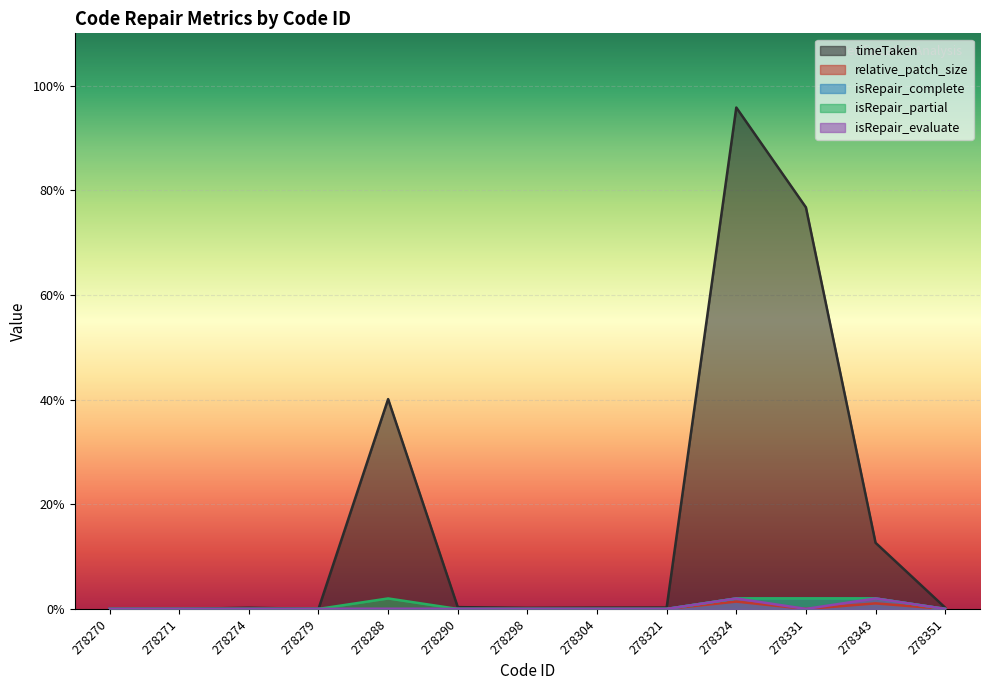

Reading left to right, extract all data points from this chart.

timeTaken: 0.0	0.0	0.1	0.0	20.1	0.2	0.1	0.1	0.1	47.9	38.4	6.3	0.1
relative_patch_size: 0.0	0.0	0.0	0.0	0.0	0.0	0.0	0.0	0.0	0.7	0.0	0.5	0.0
isRepair_complete: 0.0	0.0	0.0	0.0	0.0	0.0	0.0	0.0	0.0	1.0	1.0	1.0	0.0
isRepair_partial: 0.0	0.0	0.0	0.0	1.0	0.0	0.0	0.0	0.0	1.0	1.0	1.0	0.0
isRepair_evaluate: 0.0	0.0	0.0	0.0	0.0	0.0	0.0	0.0	0.0	1.0	0.0	1.0	0.0